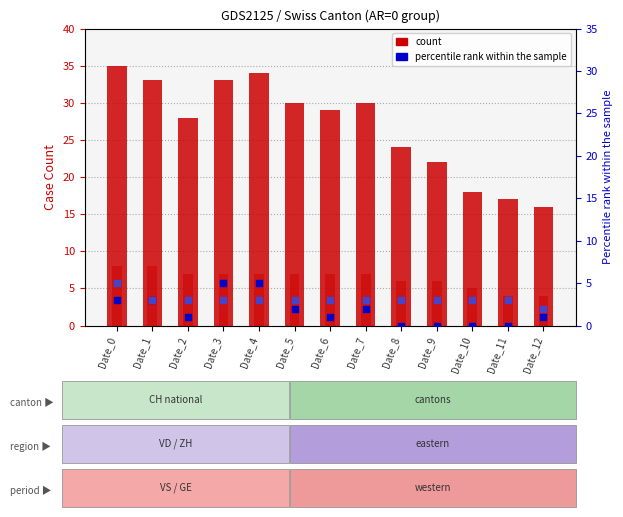

At which category is the sum across all series the highest?

Date_0